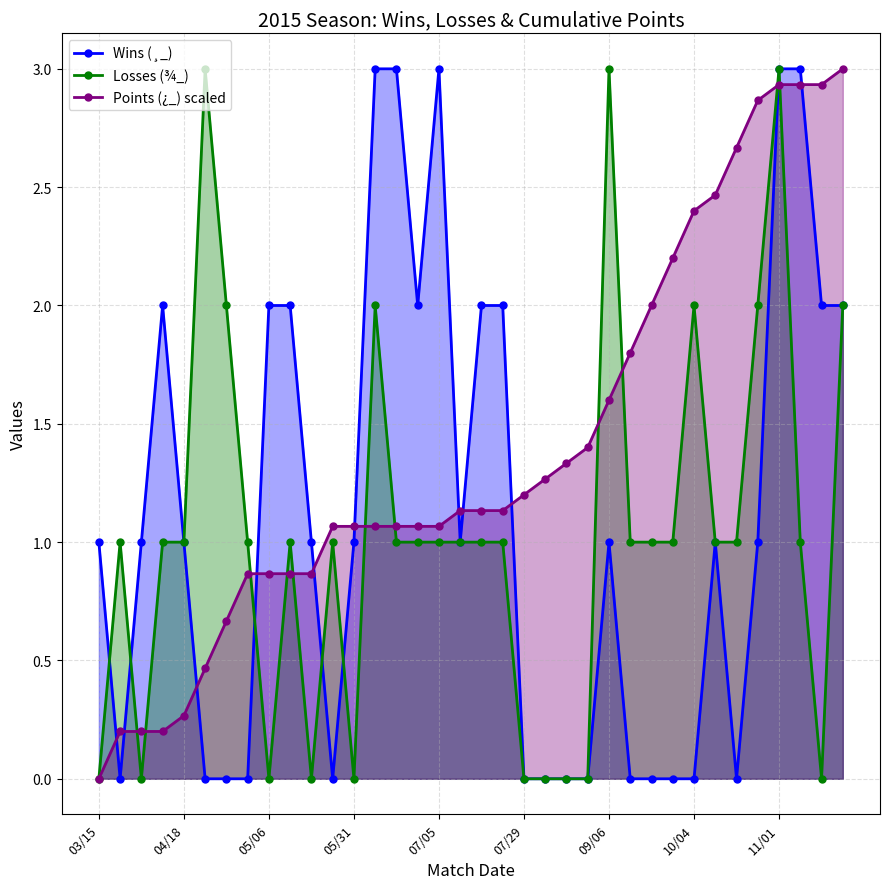

The Points (¿_) scaled series shows 1.1 at 11. True or false?

True